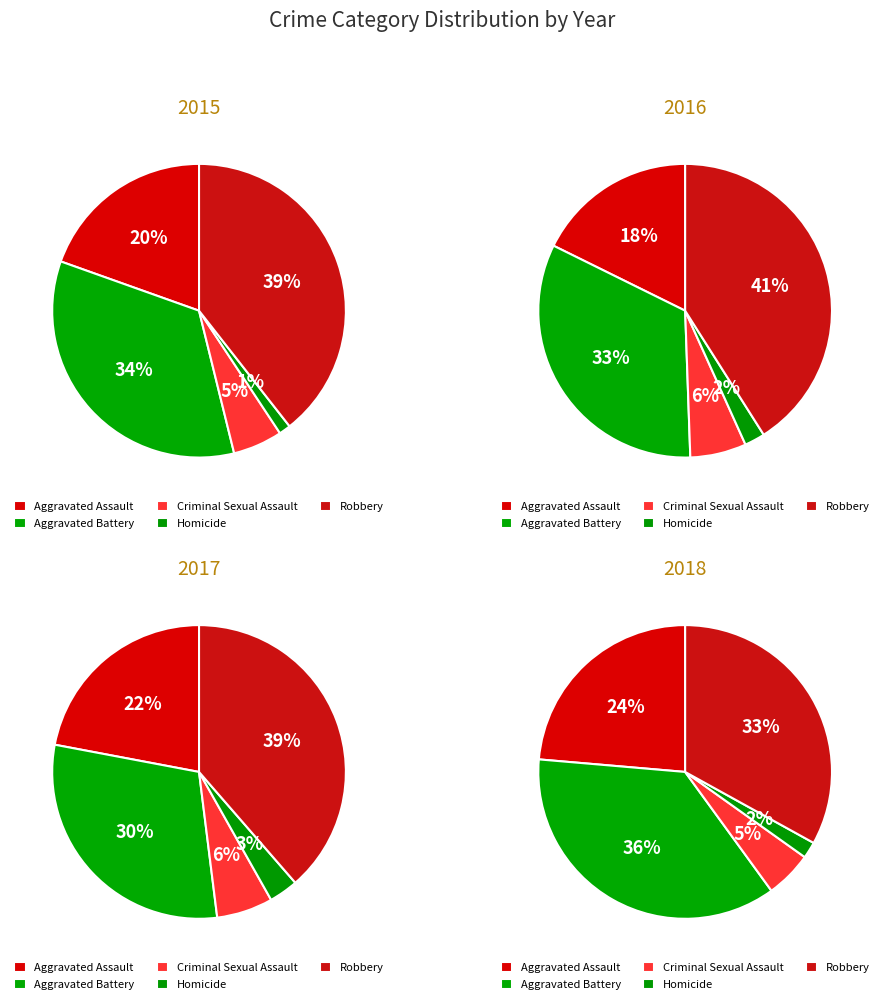

Count the number of slices in the pie.

5